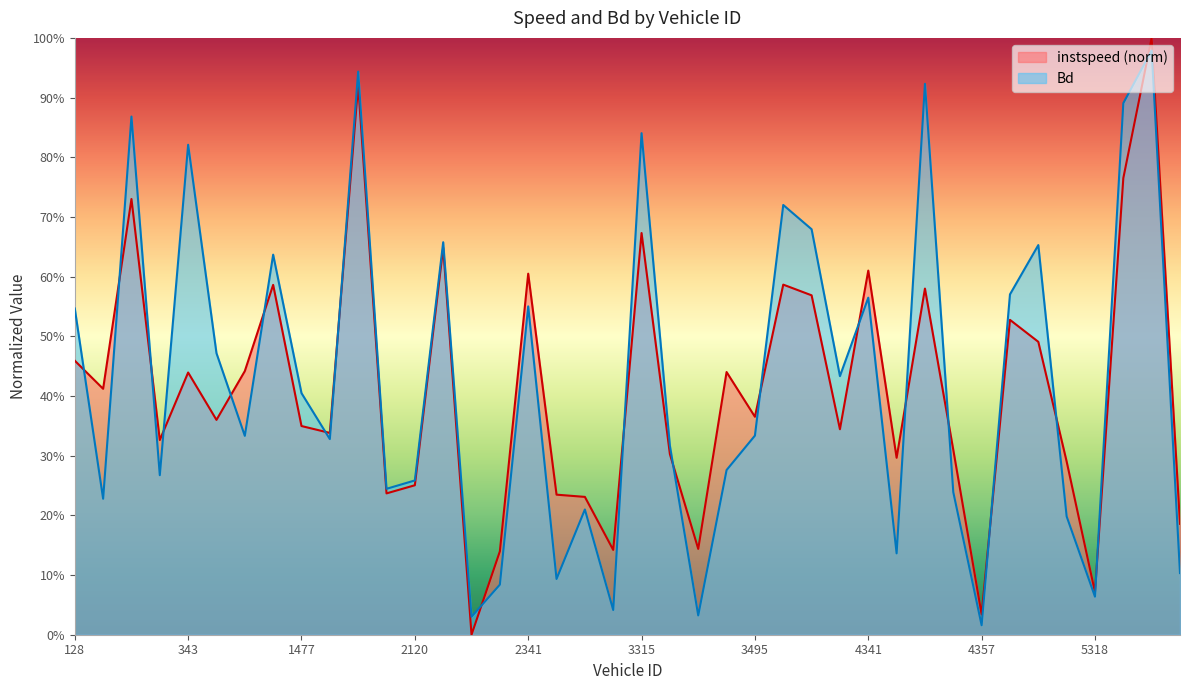

What is the difference between the maximum and minimum values in the instspeed series?

1.0